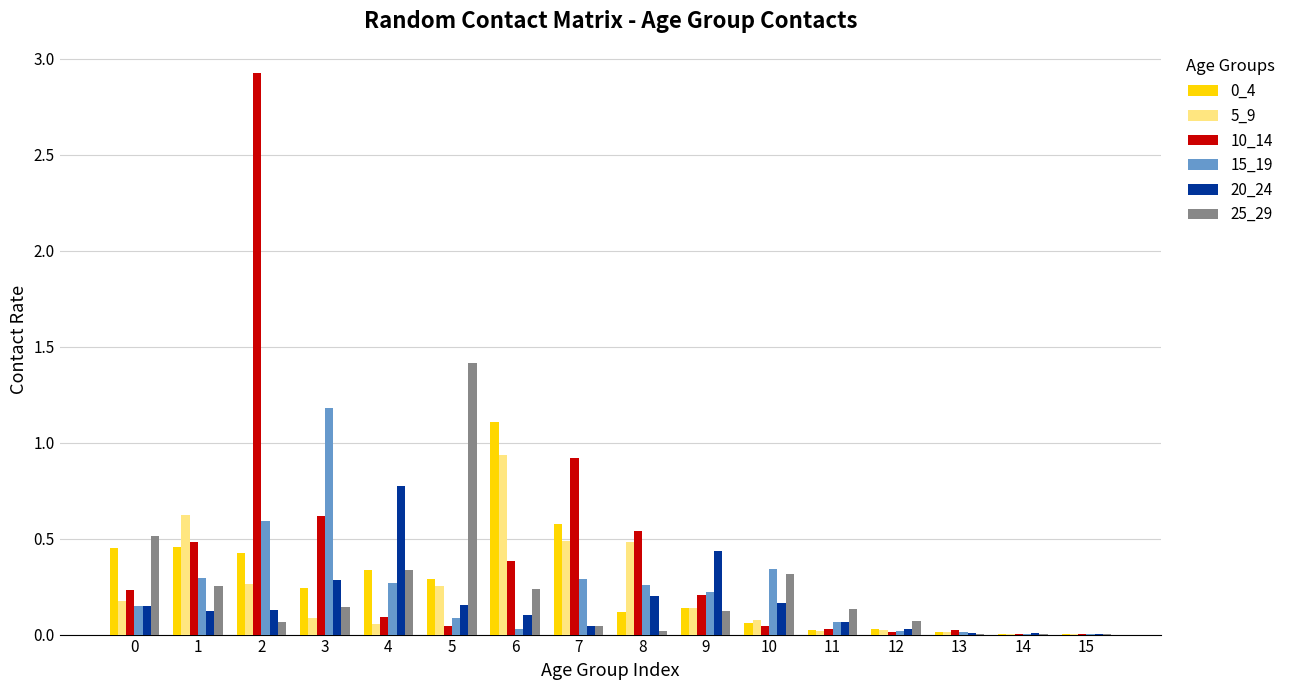

At which category is the sum across all series the highest?

2